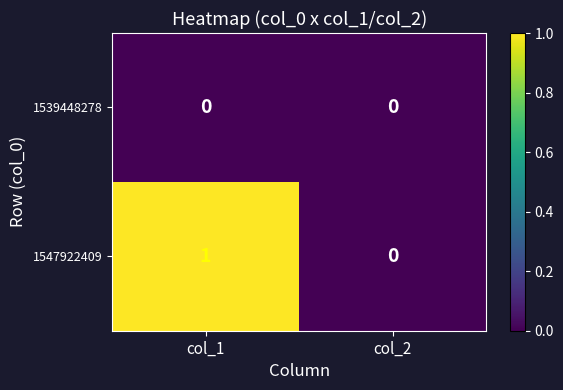

Rank the series by their maximum value, from lowest to highest.

1539448278, 1547922409